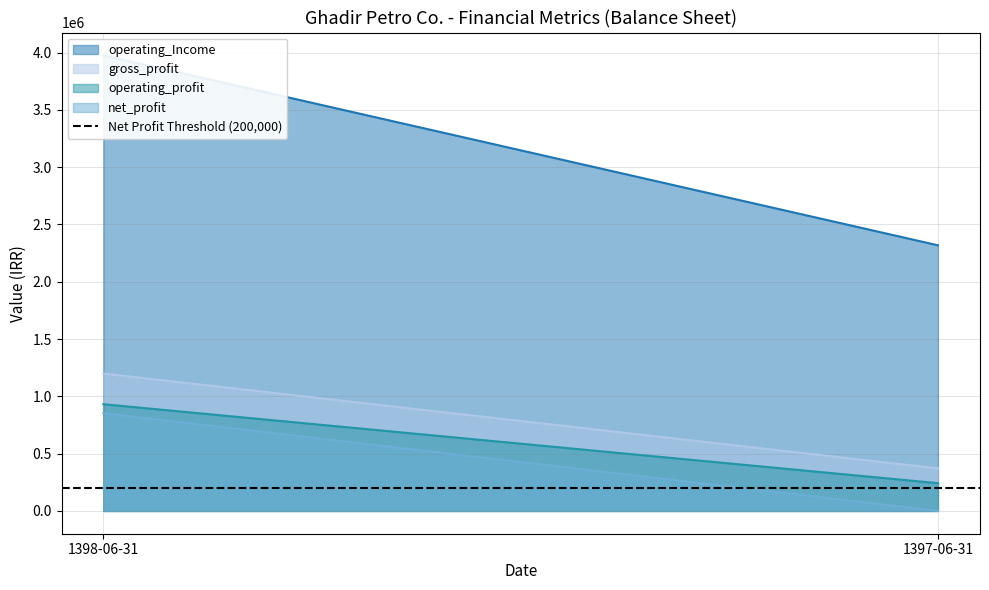

What is the difference between the highest and lowest values at 1397-06-31?

2318105